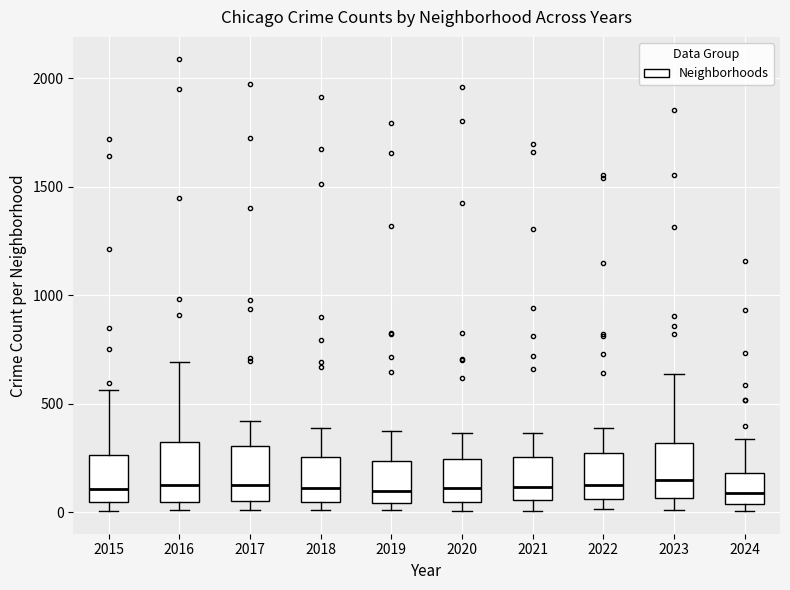

Reading left to right, transcribe this box plot: for each box, give where its median line is, the range the box spans, and where its two whiskers end, as read against the y-axis. The values are not printed on the chart, so give them approximately, as read against the axis.

2015: median 100, box 50 to 250, whiskers 0 to 550
2016: median 150, box 50 to 300, whiskers 0 to 700
2017: median 100, box 50 to 300, whiskers 0 to 400
2018: median 100, box 50 to 250, whiskers 0 to 400
2019: median 100, box 50 to 250, whiskers 0 to 400
2020: median 100, box 50 to 250, whiskers 0 to 350
2021: median 100, box 50 to 250, whiskers 0 to 350
2022: median 100, box 50 to 250, whiskers 0 to 400
2023: median 150, box 50 to 300, whiskers 0 to 650
2024: median 100, box 50 to 200, whiskers 0 to 350